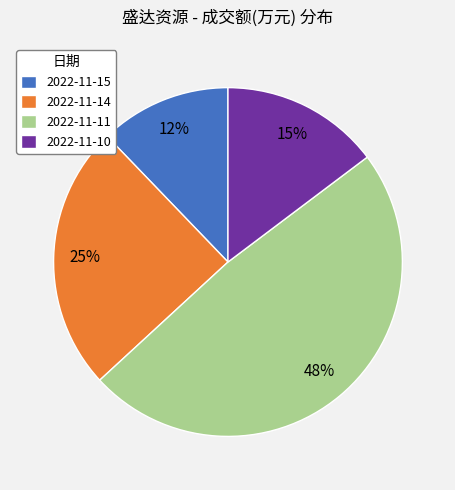

What is the smallest slice in the pie chart?

2022-11-15